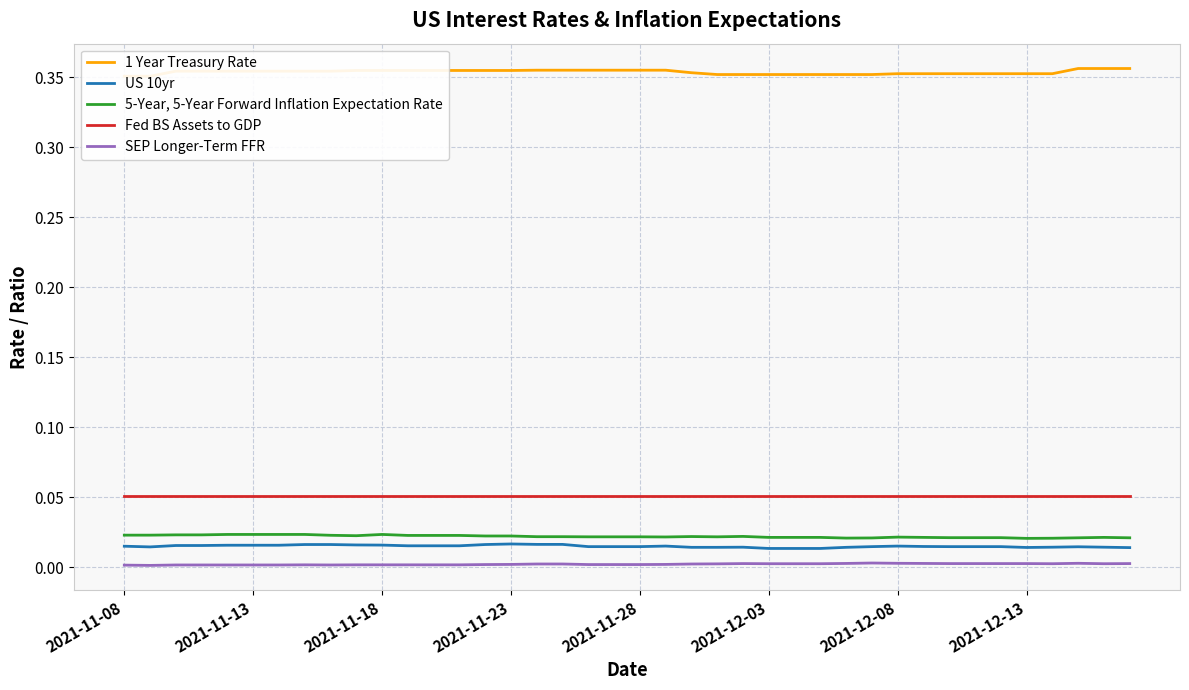

What is the sum of all US 10yr values?

0.6